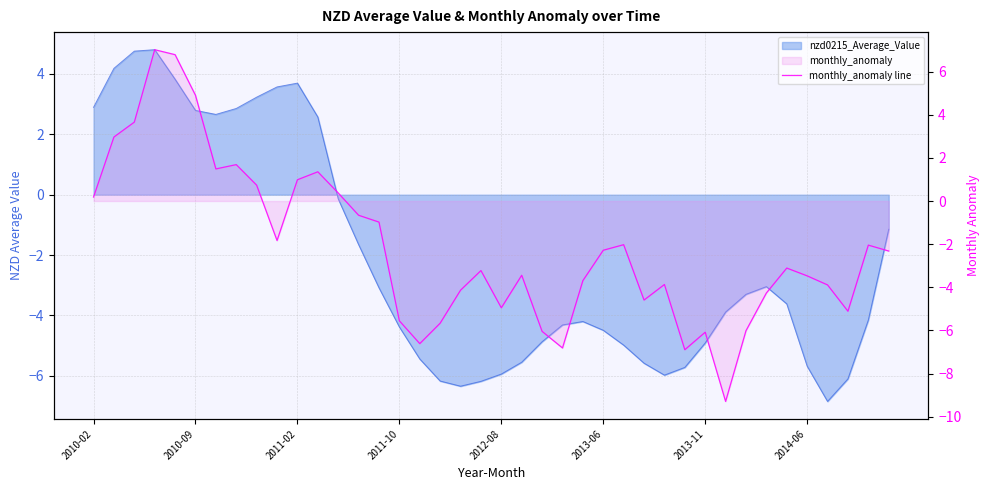

True or false: the data shows -6.1 at 36.

False